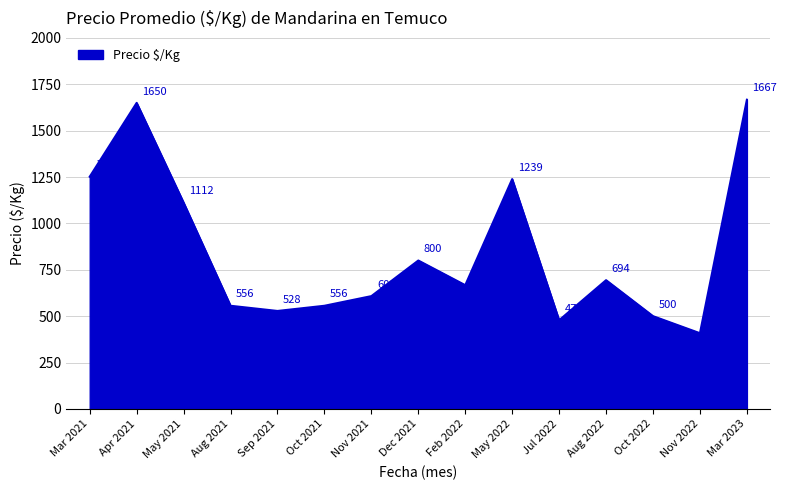

True or false: the data shows 634 at May 2022.

False